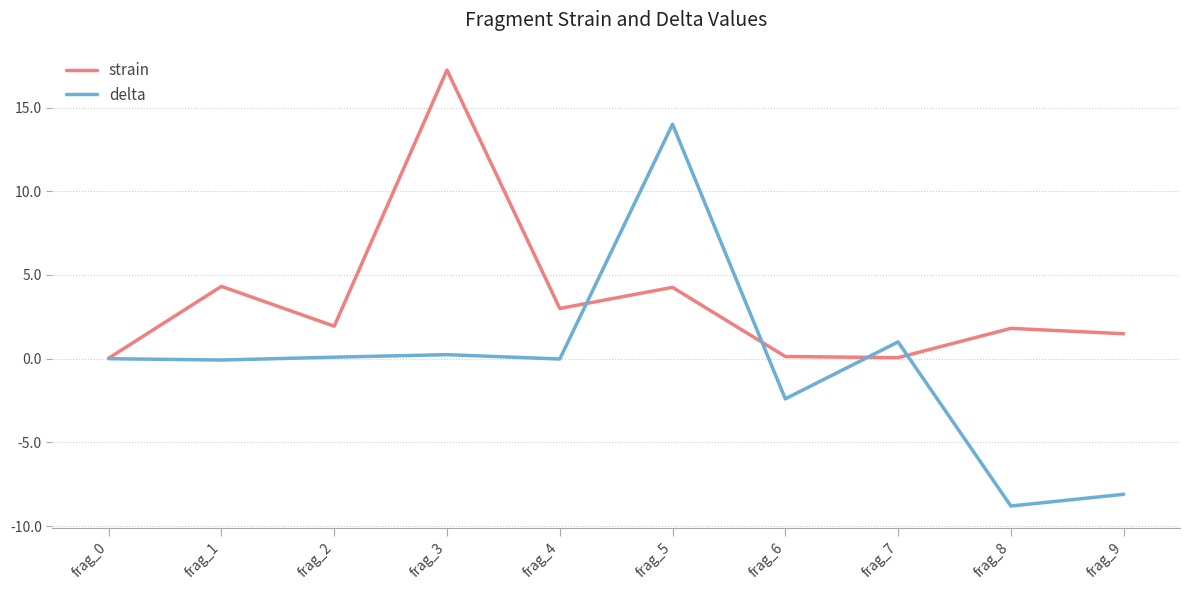

True or false: strain has more than 2 interior local peaks.

True